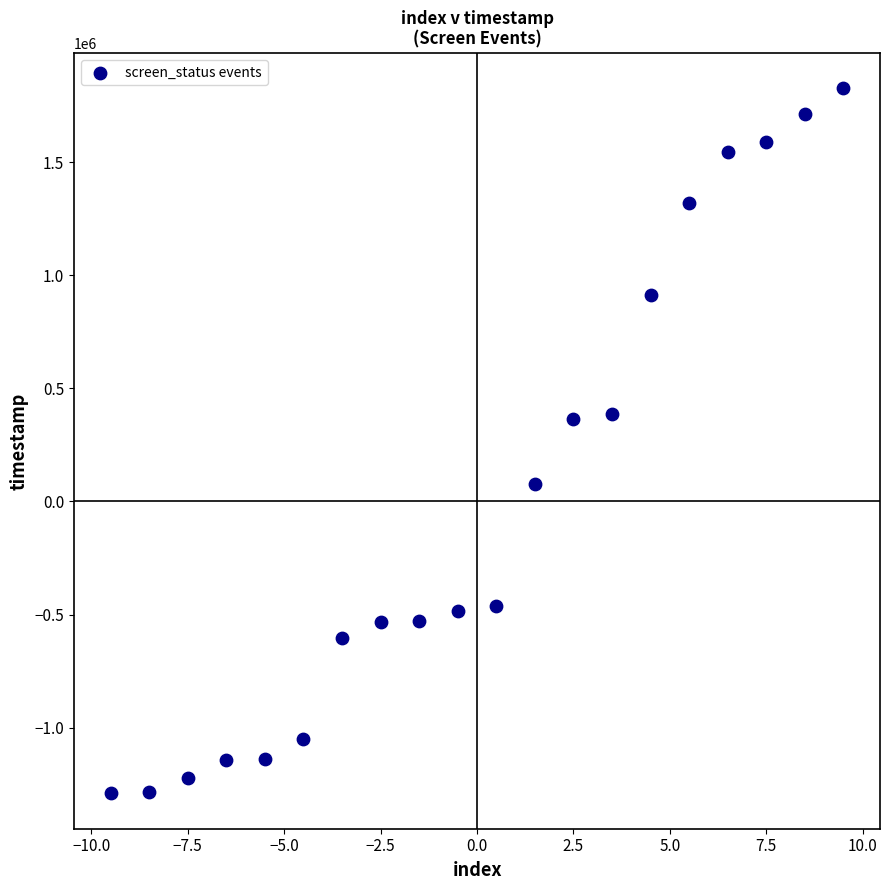

What is the range of Y values (max minus min)?

3117471.0